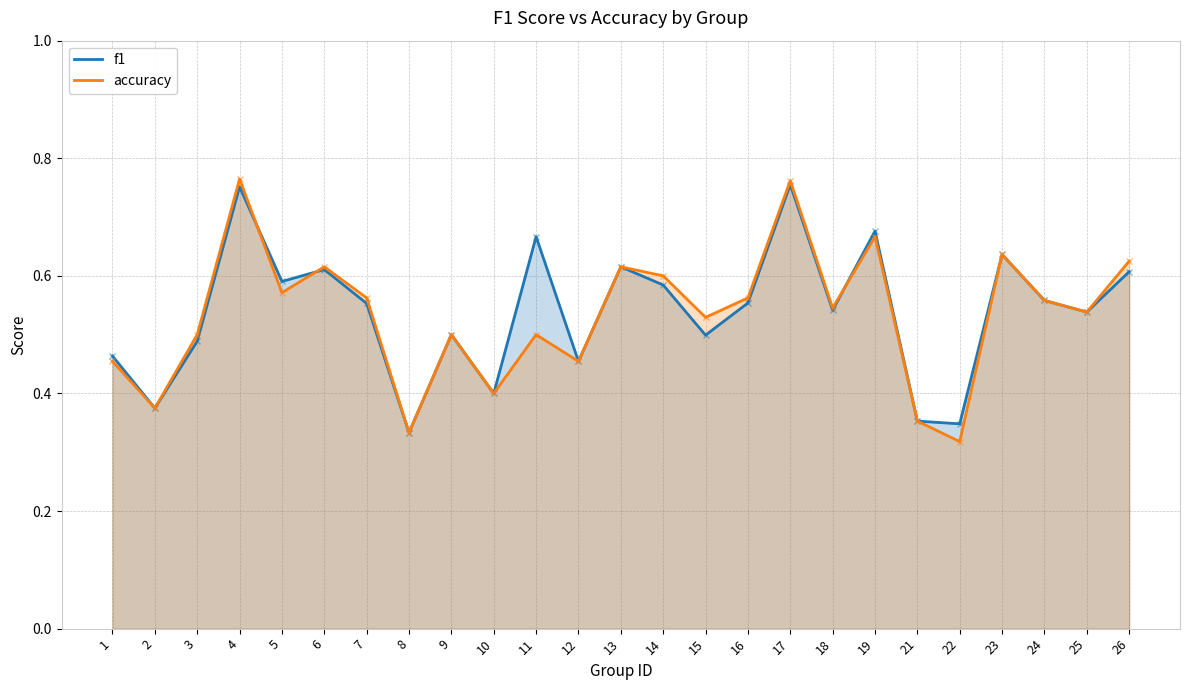

Does the chart have visible grid lines?

Yes